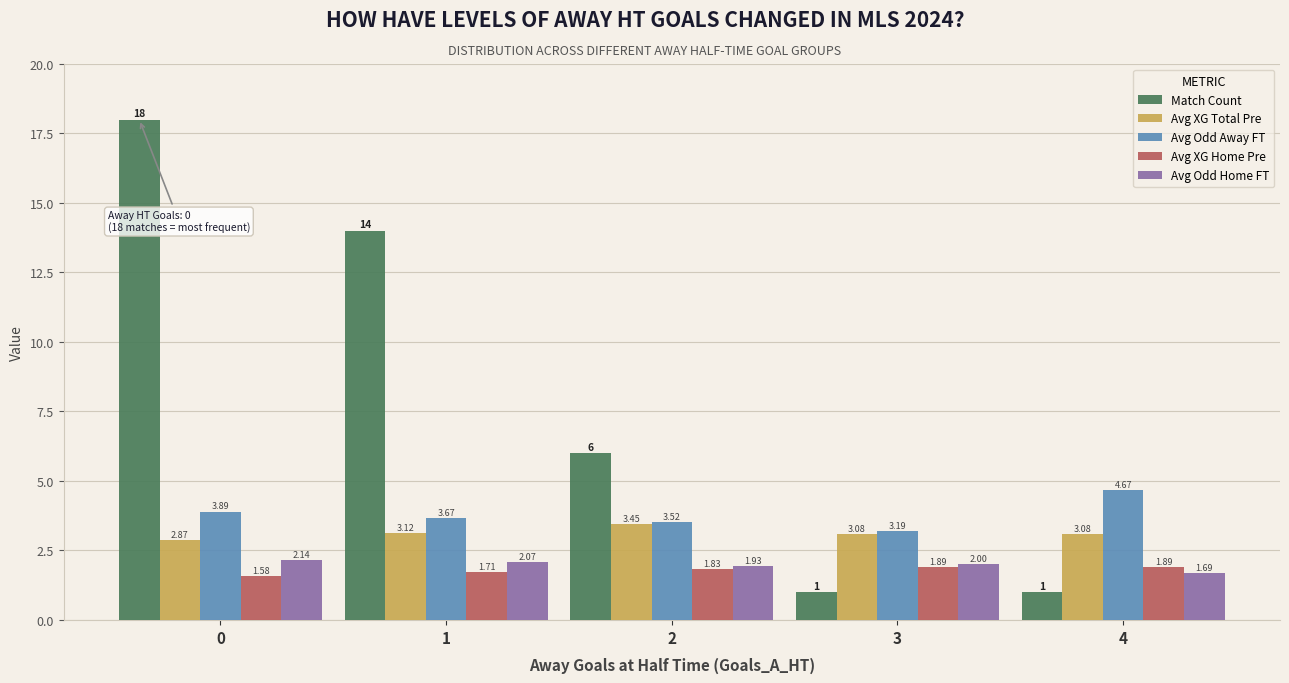

What is the average value of the Match Count series?

8.0